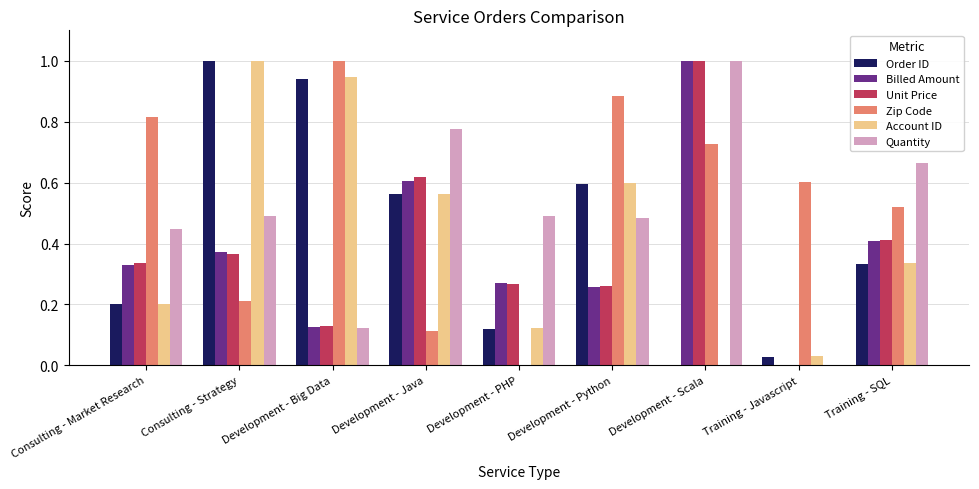

The value of Order ID at Development - Python is 0.3. True or false?

False